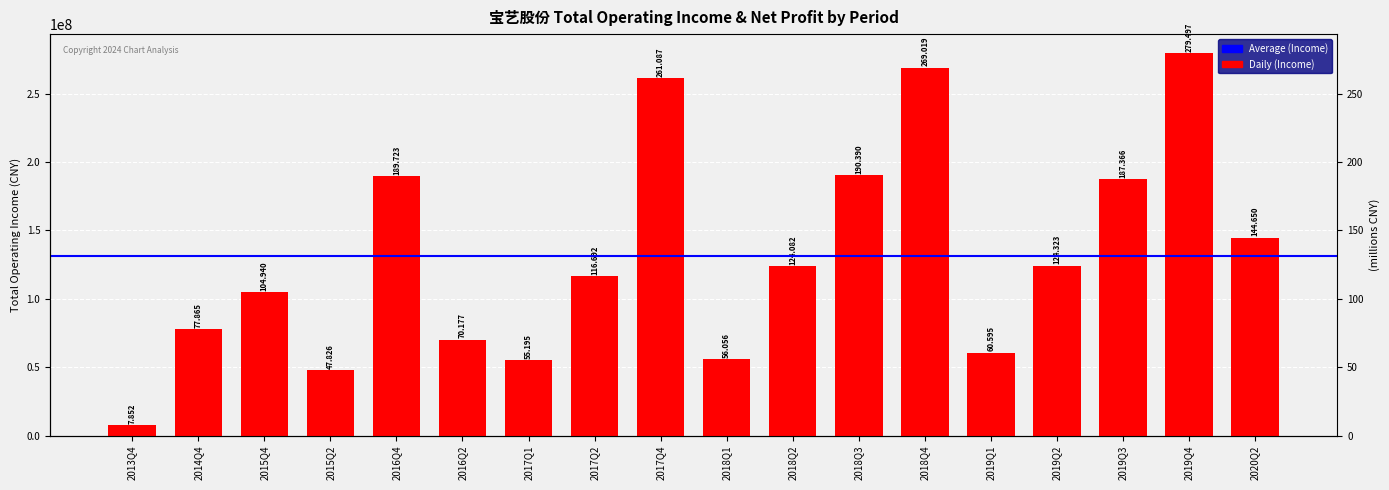

How many bars are there in total?

18